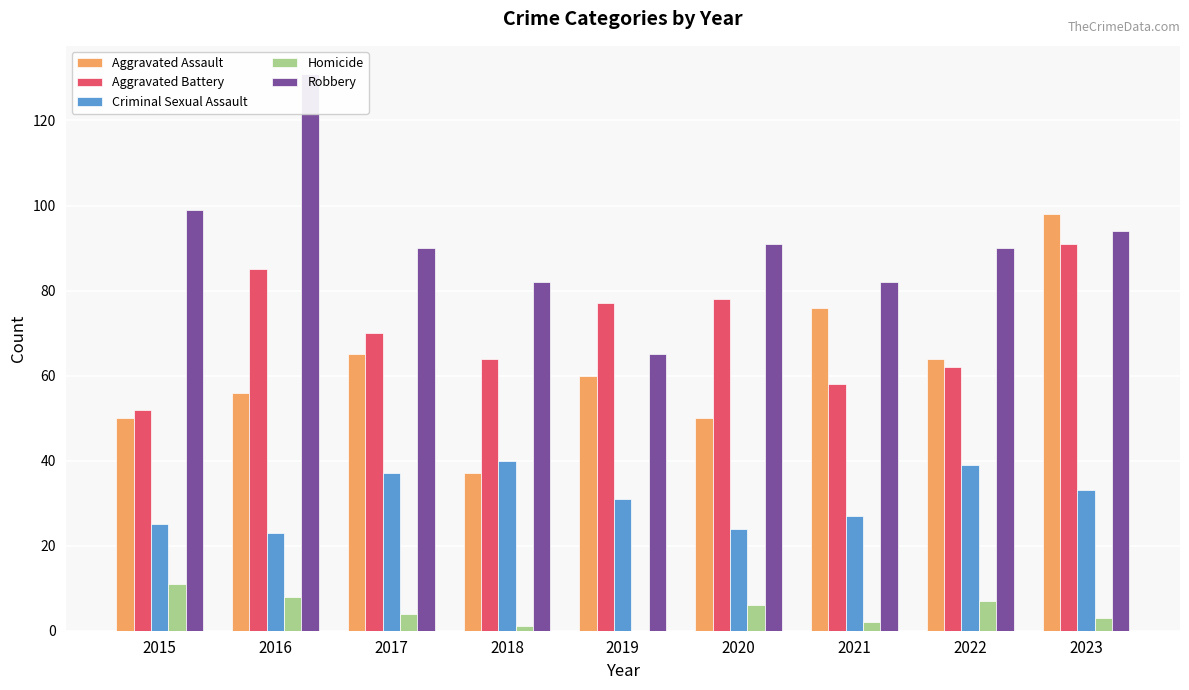

Is the value of Homicide at 2019 greater than the value of Aggravated Assault at 2017?

No